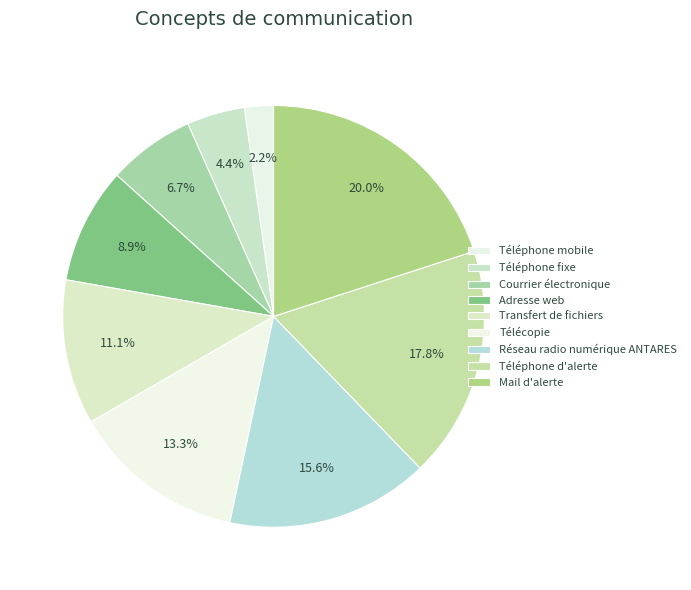

What percentage is NOT represented by Adresse web?

91.1%